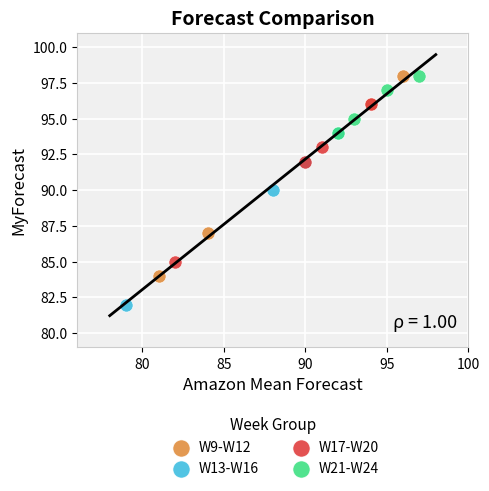

Which series contains the lowest Y value?

W13-W16